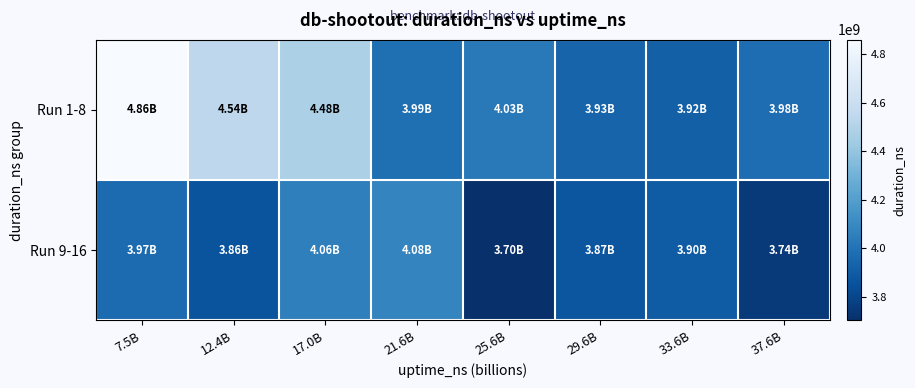

How many series are shown in this chart?

2